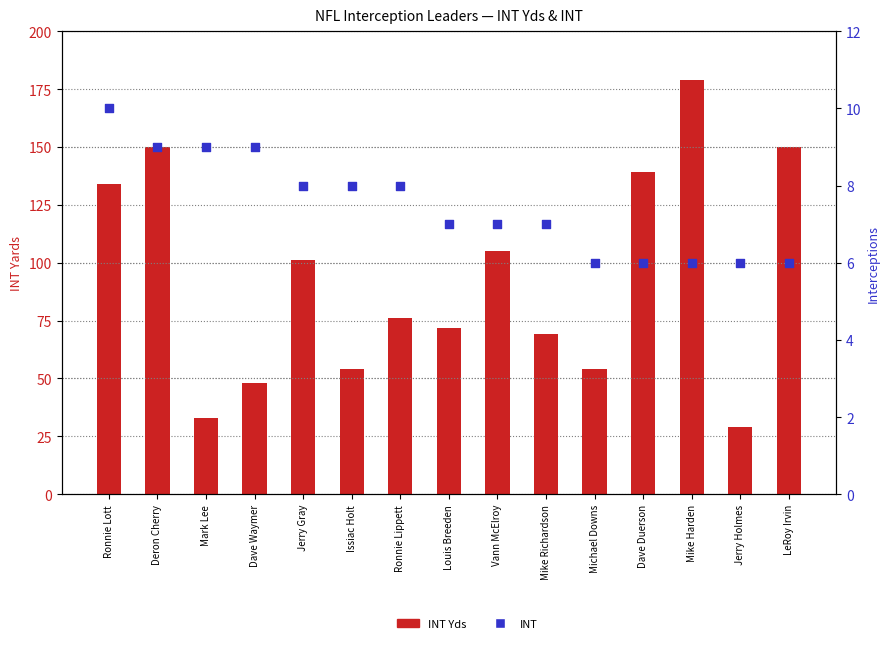

What are all the series names shown in the legend?

INT Yds, INT